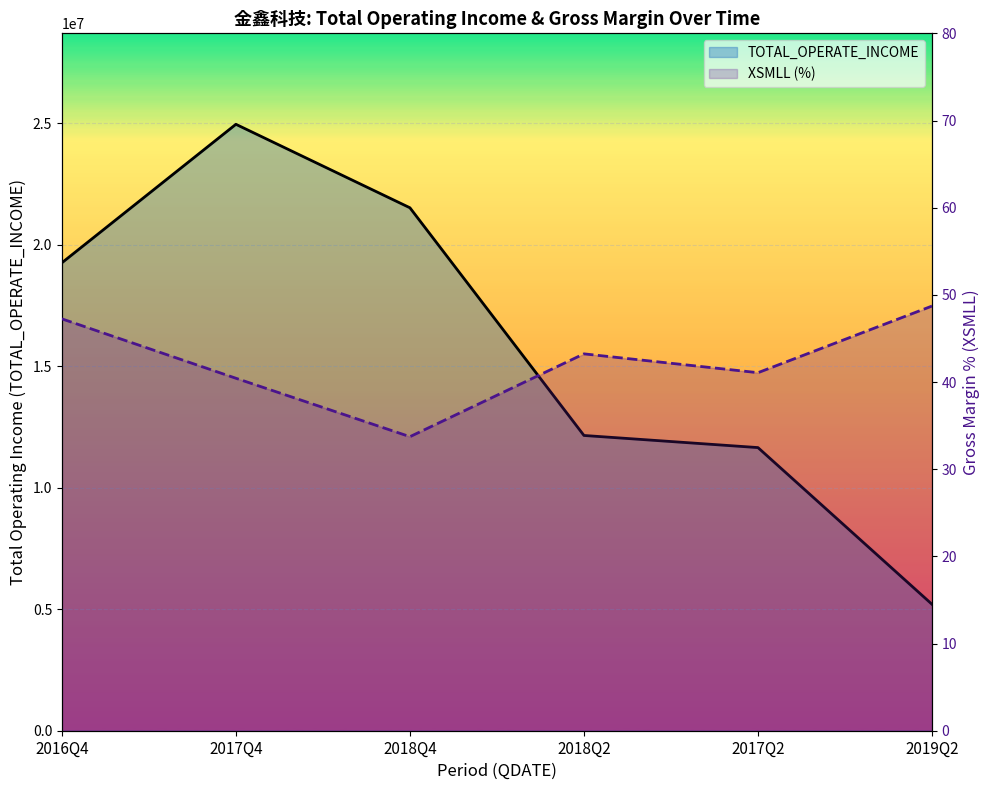

Which label corresponds to the smallest value in the chart?

2018Q4